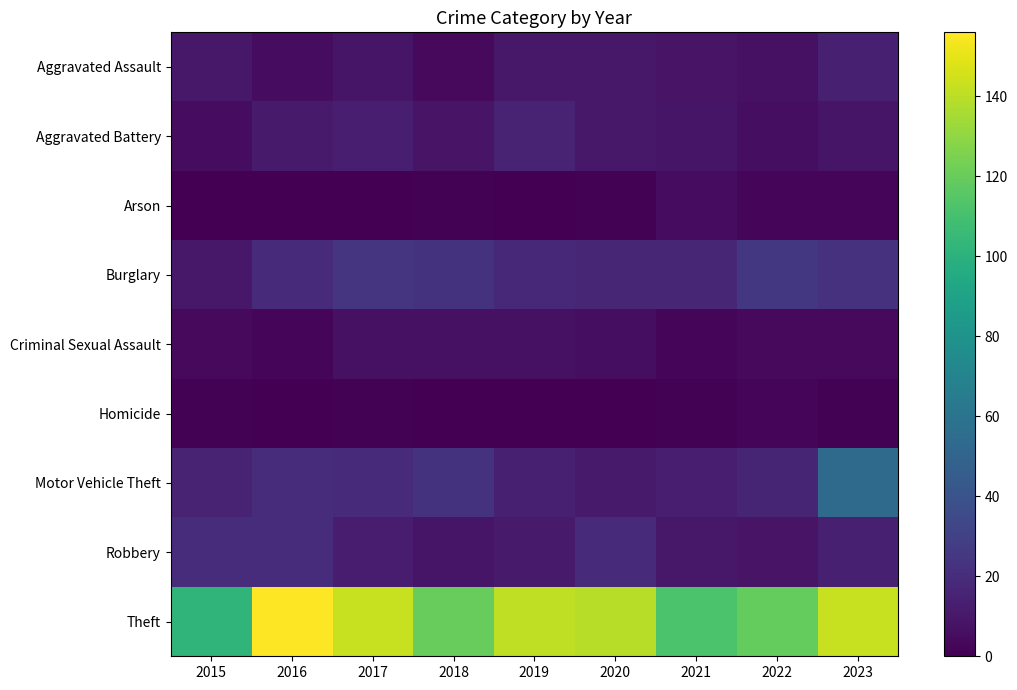

Reading right to left, extract all data points from this chart.

Aggravated Assault: 2023=14	2022=7	2021=8	2020=10	2019=10	2018=4	2017=9	2016=5	2015=10
Aggravated Battery: 2023=9	2022=6	2021=9	2020=10	2019=15	2018=8	2017=13	2016=11	2015=5
Arson: 2023=2	2022=2	2021=5	2020=1	2019=0	2018=1	2017=0	2016=0	2015=0
Burglary: 2023=22	2022=25	2021=17	2020=17	2019=18	2018=23	2017=24	2016=19	2015=10
Criminal Sexual Assault: 2023=4	2022=4	2021=3	2020=6	2019=7	2018=7	2017=7	2016=2	2015=4
Homicide: 2023=1	2022=2	2021=1	2020=0	2019=0	2018=0	2017=1	2016=0	2015=1
Motor Vehicle Theft: 2023=54	2022=16	2021=13	2020=11	2019=14	2018=23	2017=19	2016=20	2015=15
Robbery: 2023=14	2022=8	2021=10	2020=19	2019=11	2018=9	2017=12	2016=20	2015=20
Theft: 2023=143	2022=119	2021=112	2020=139	2019=141	2018=120	2017=143	2016=156	2015=102